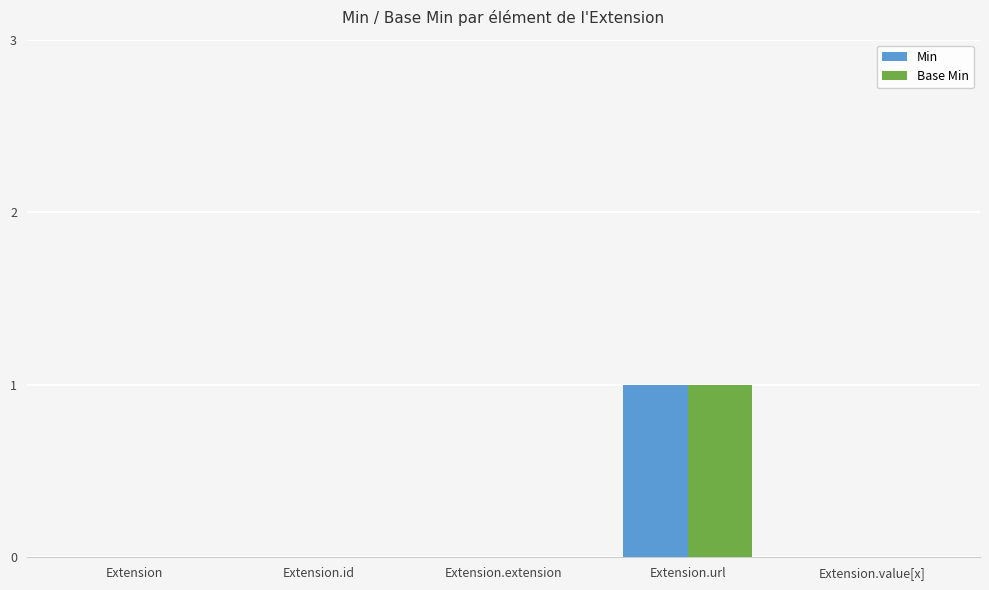

The Min series shows 0 at Extension.id. True or false?

True